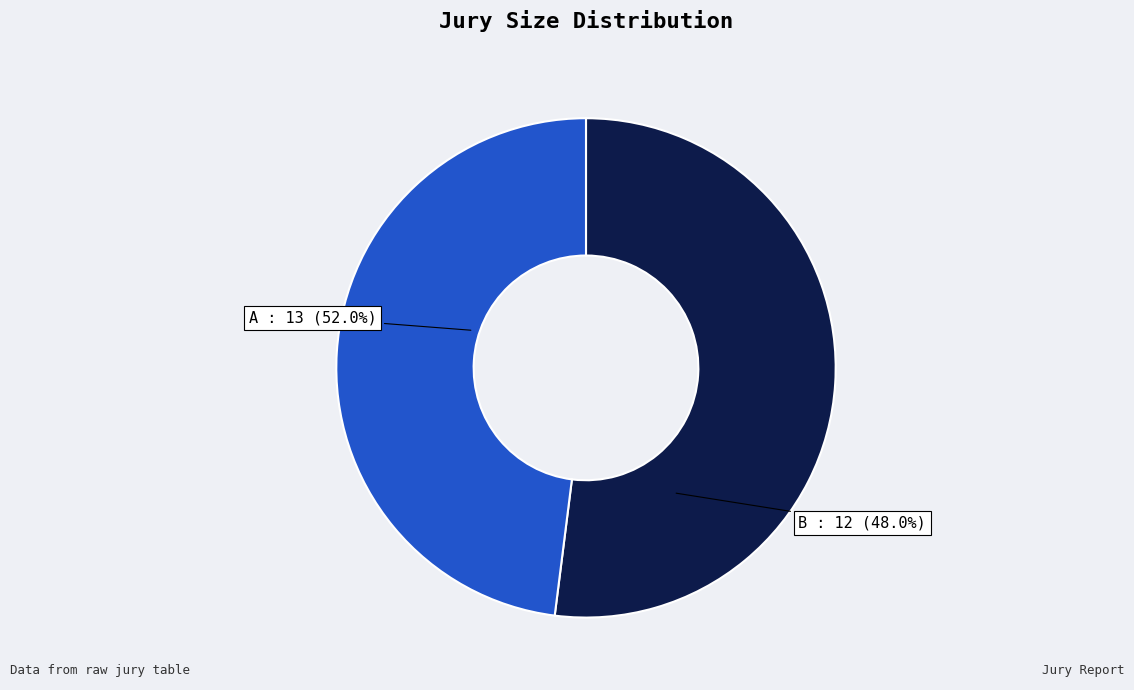

To the nearest percent, what is the average slice percentage?

50%